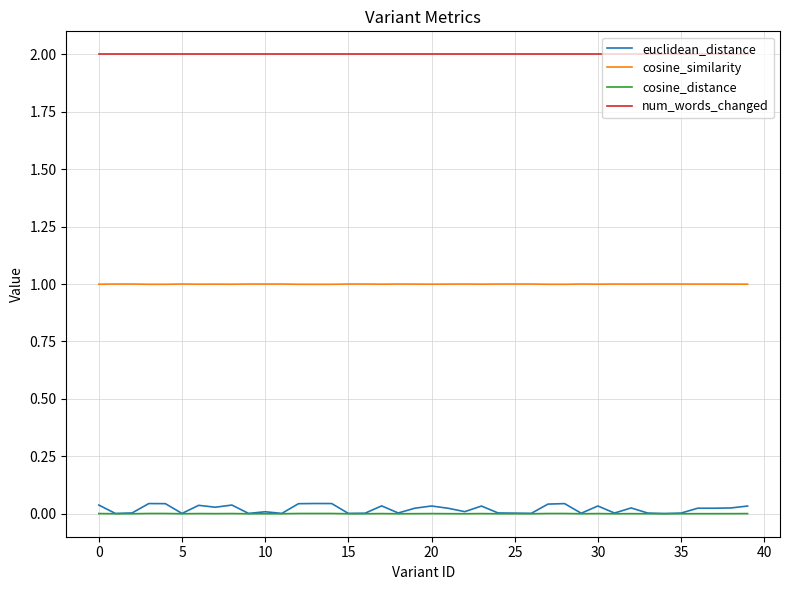

True or false: cosine_distance and num_words_changed intersect in this chart.

False